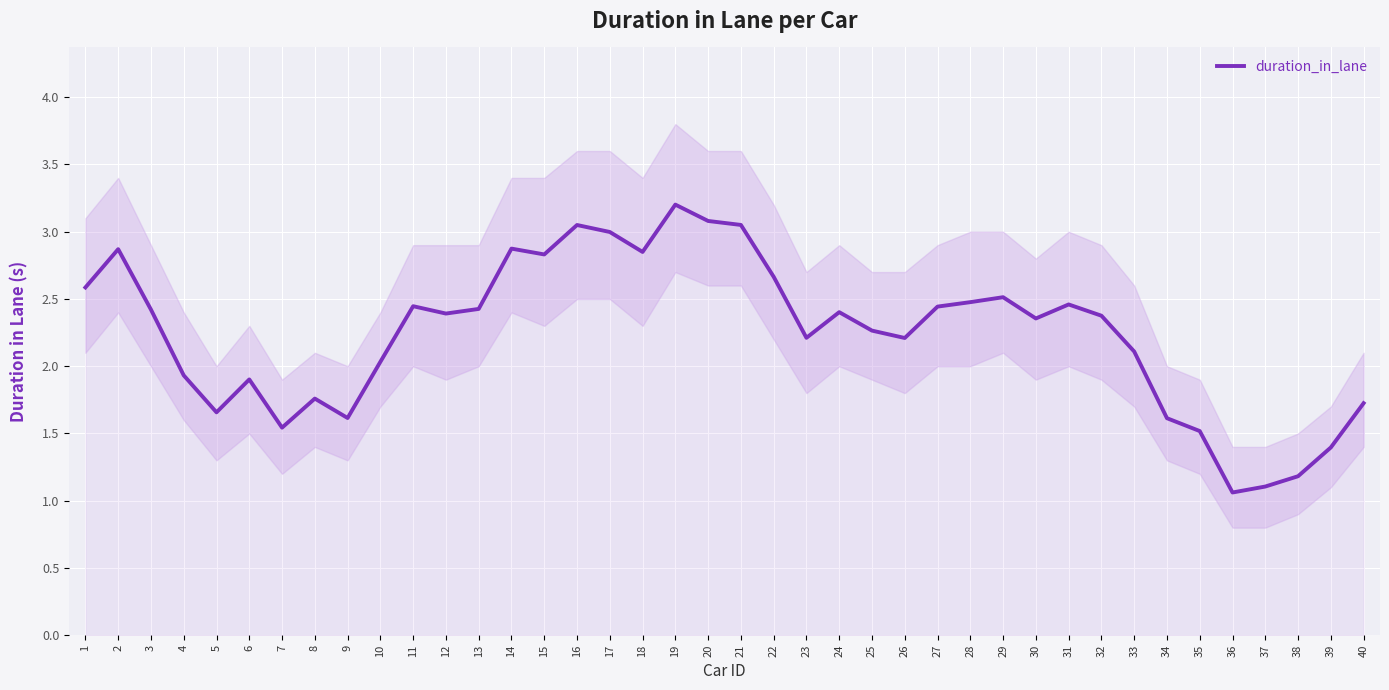

Reading left to right, what are all the values shown in this chart?

1=2.6	2=2.9	3=2.4	4=1.9	5=1.7	6=1.9	7=1.5	8=1.8	9=1.6	10=2.0	11=2.4	12=2.4	13=2.4	14=2.9	15=2.8	16=3.0	17=3.0	18=2.8	19=3.2	20=3.1	21=3.1	22=2.7	23=2.2	24=2.4	25=2.3	26=2.2	27=2.4	28=2.5	29=2.5	30=2.4	31=2.5	32=2.4	33=2.1	34=1.6	35=1.5	36=1.1	37=1.1	38=1.2	39=1.4	40=1.7